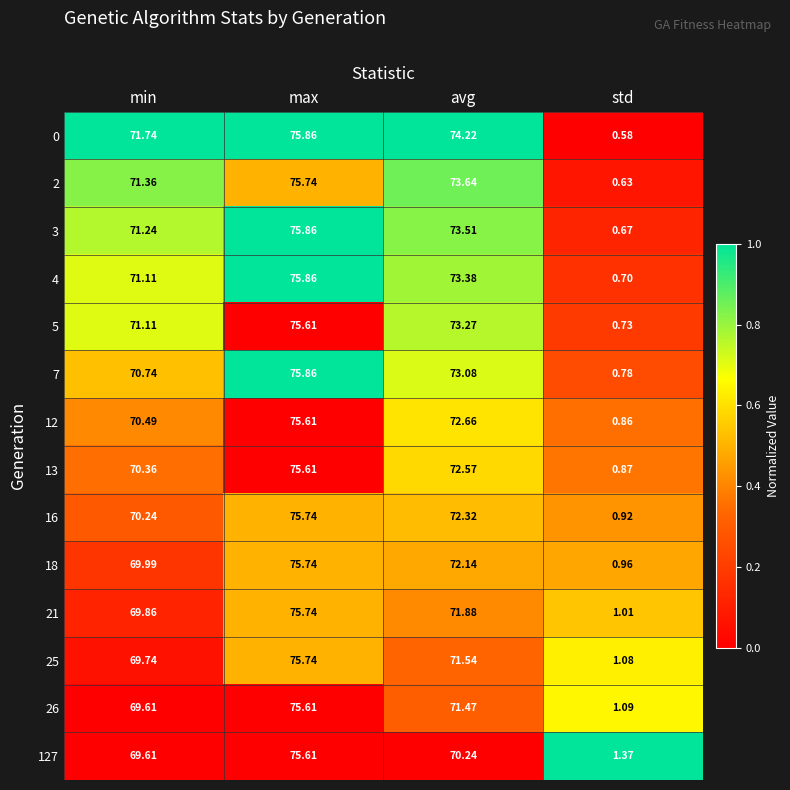

Where is 26 nearest to the value 38?

min